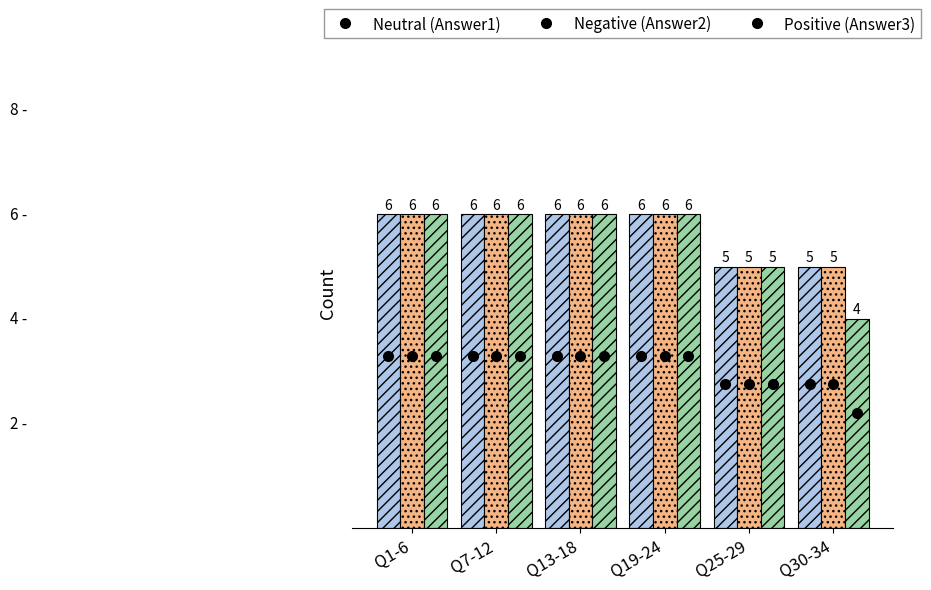

What is the total value across all series at Q30-34?

14